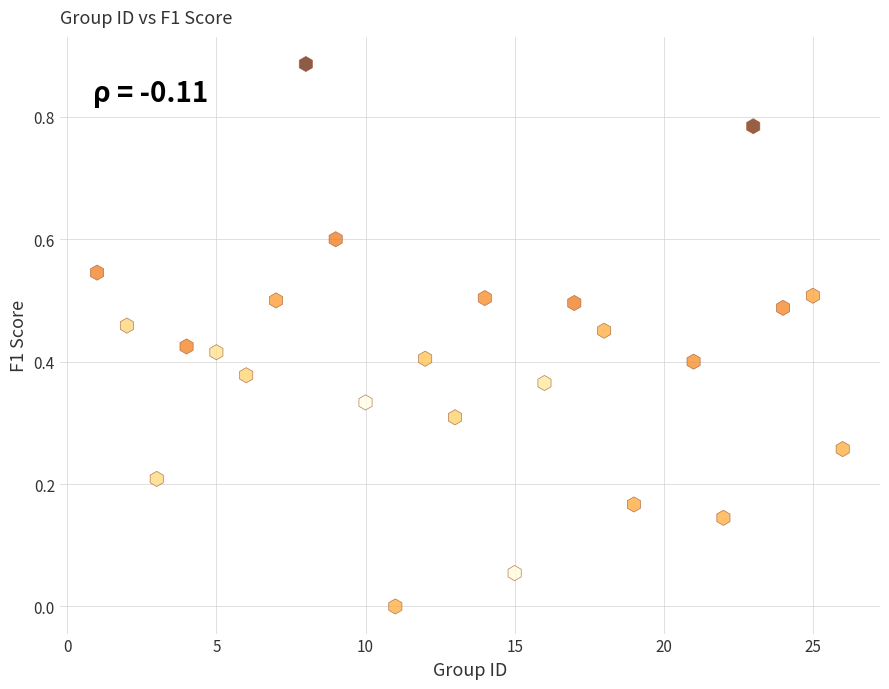

What is the range of X values (max minus min)?

25.0